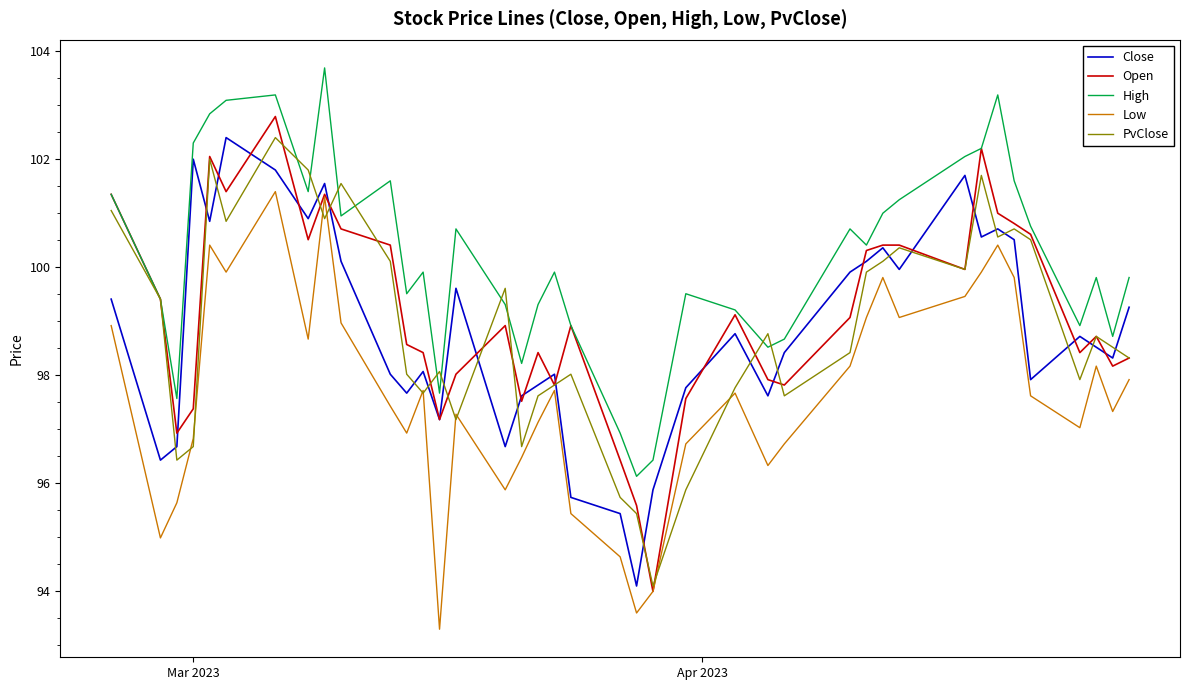

What is the maximum value for High?

103.7